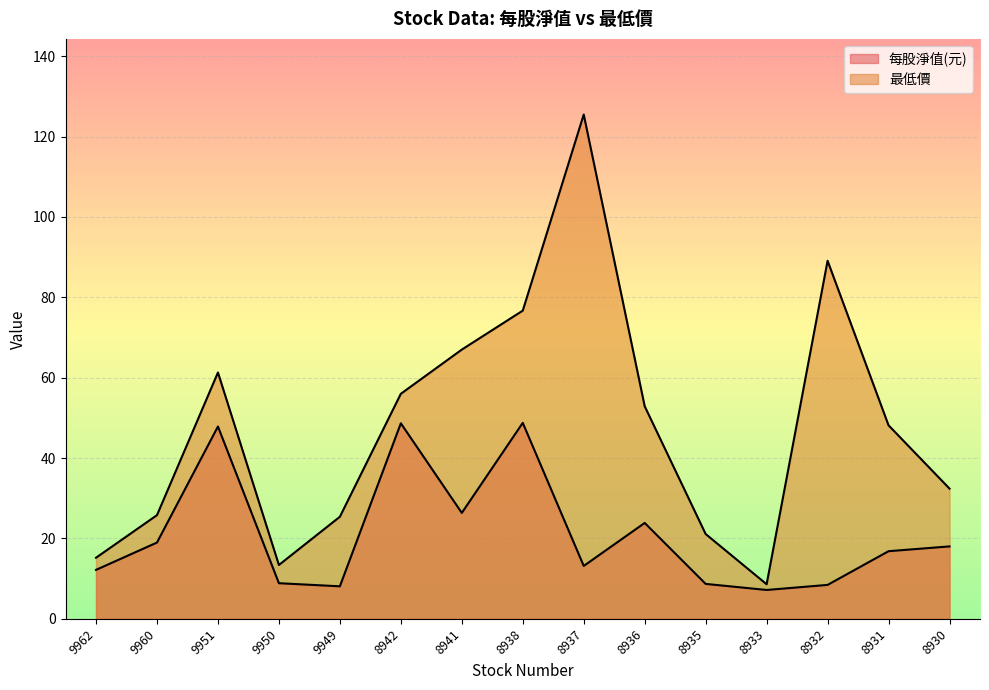

Is it true that 最低價 equals 25.8 at 9960?

True